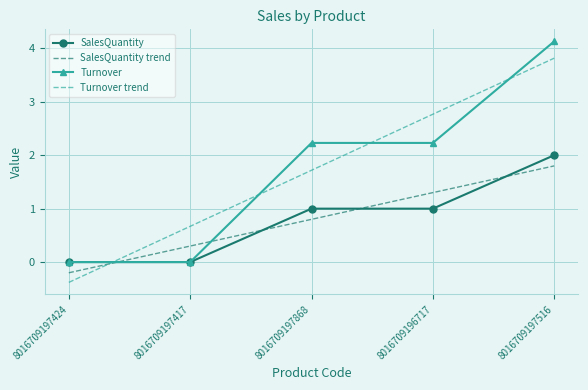

True or false: Turnover trend and SalesQuantity cross at least once.

True